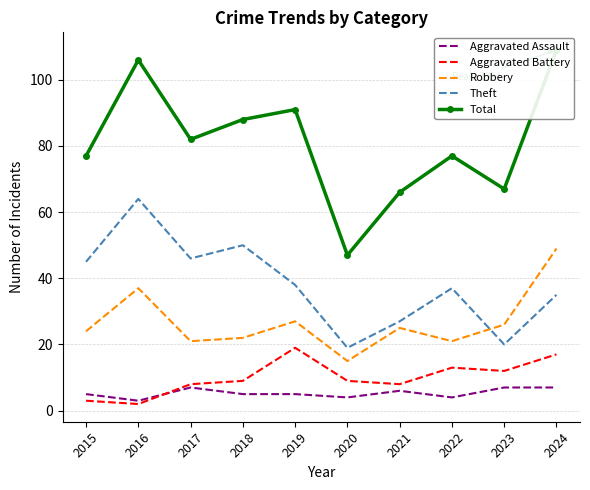

How many lines are shown in the chart?

5